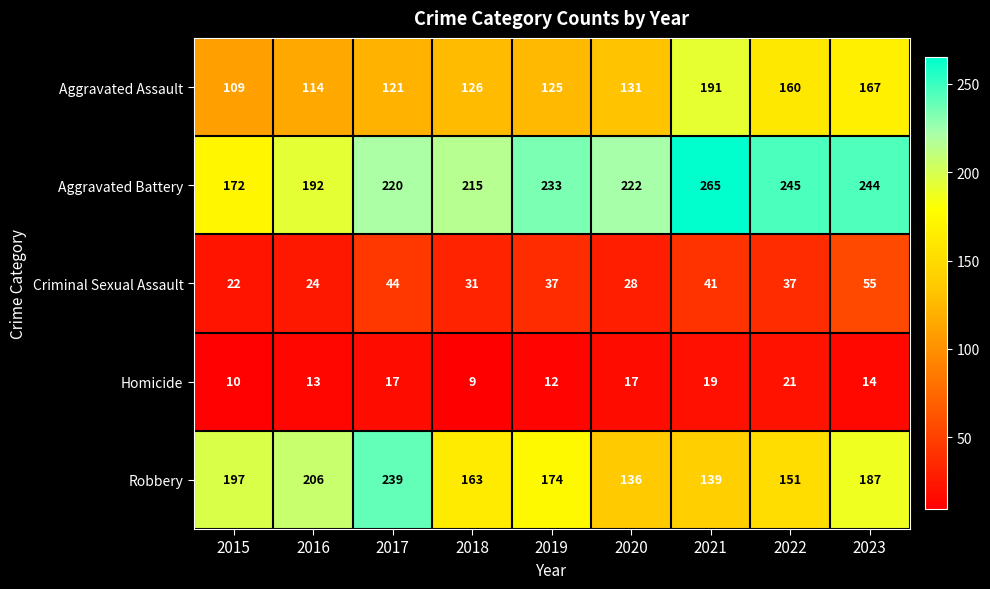

The value of Criminal Sexual Assault at 2016 is 11. True or false?

False